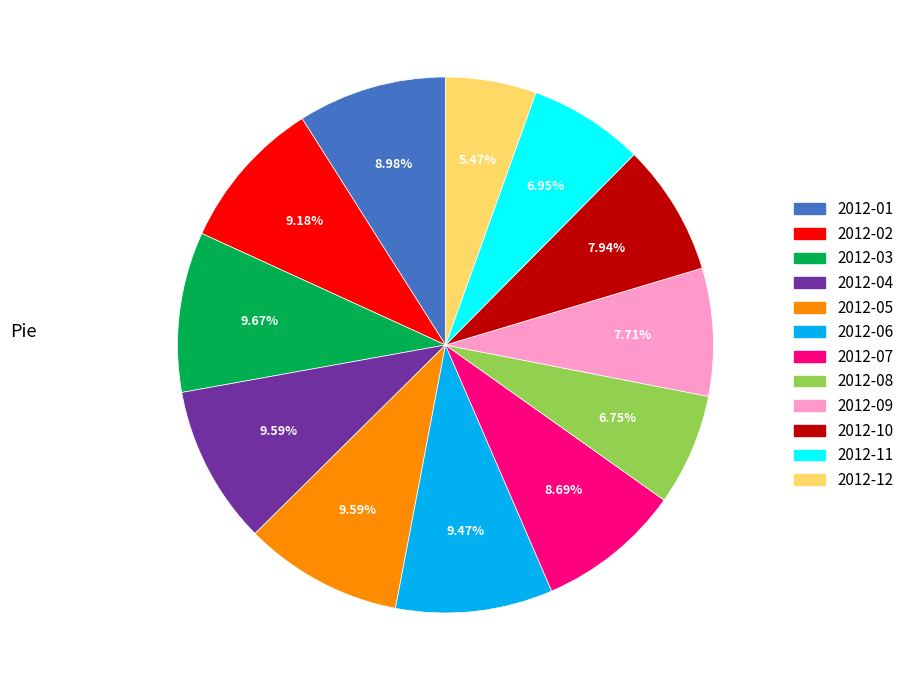

Do 2012-09 and 2012-11 together represent more than half of the pie?

No